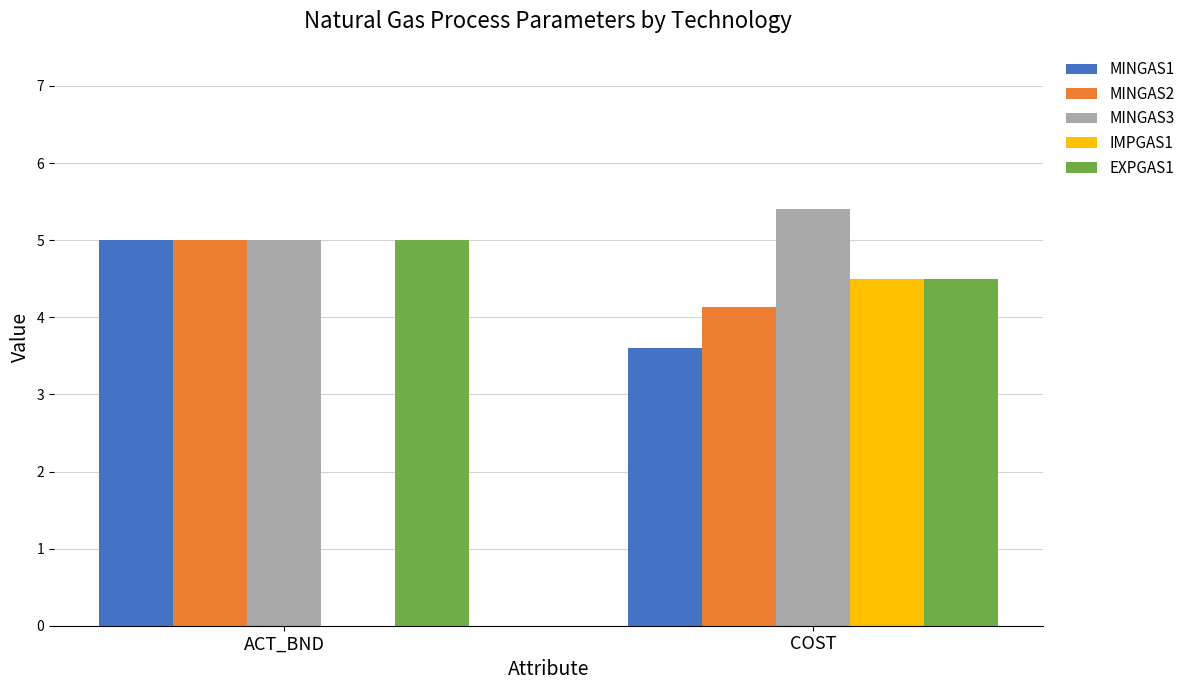

What is the highest value of the MINGAS3 series?

5.4